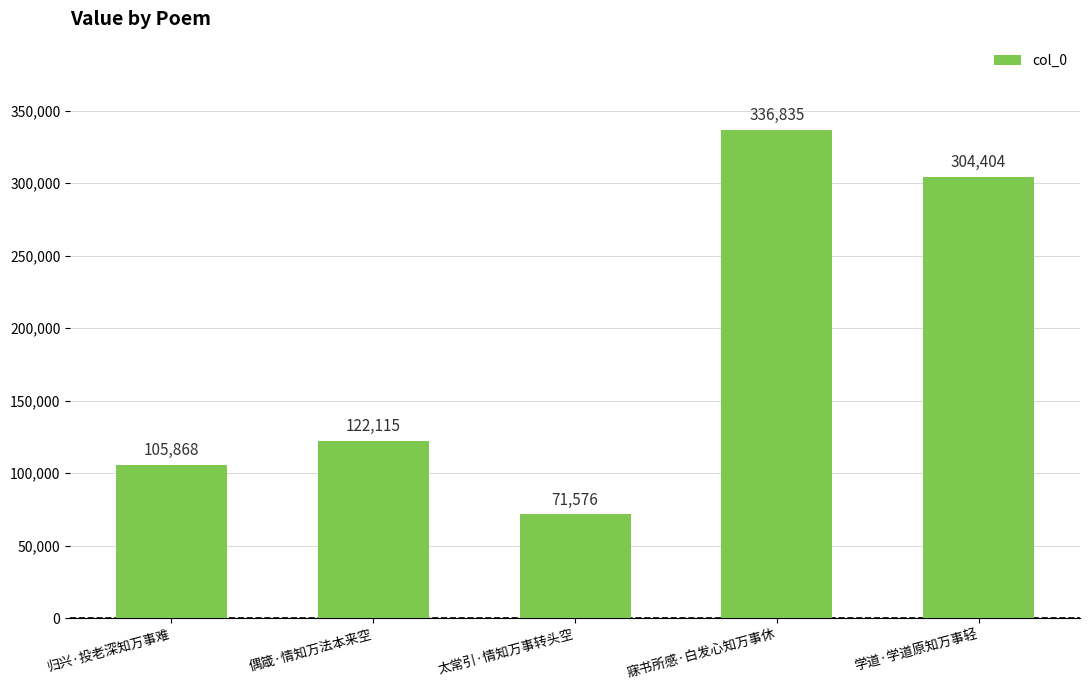

The chart shows a value of 56834 at 归兴·投老深知万事难. True or false?

False